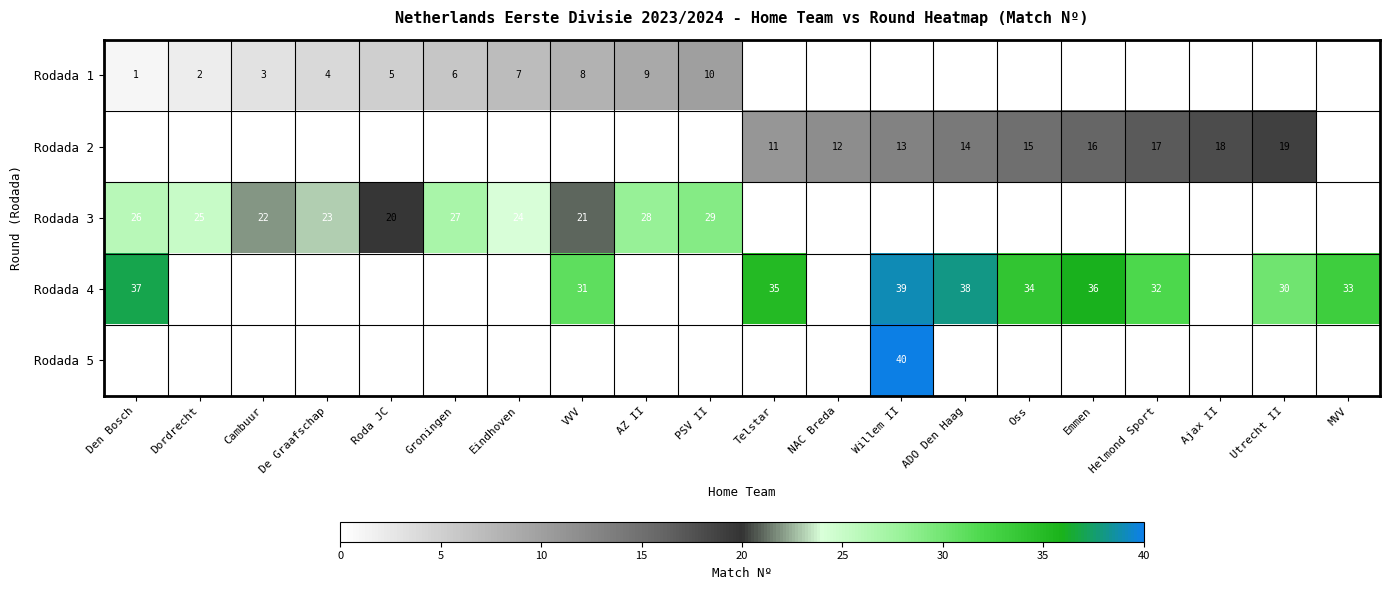

True or false: Rodada 4 has a value of 36 at Emmen.

True